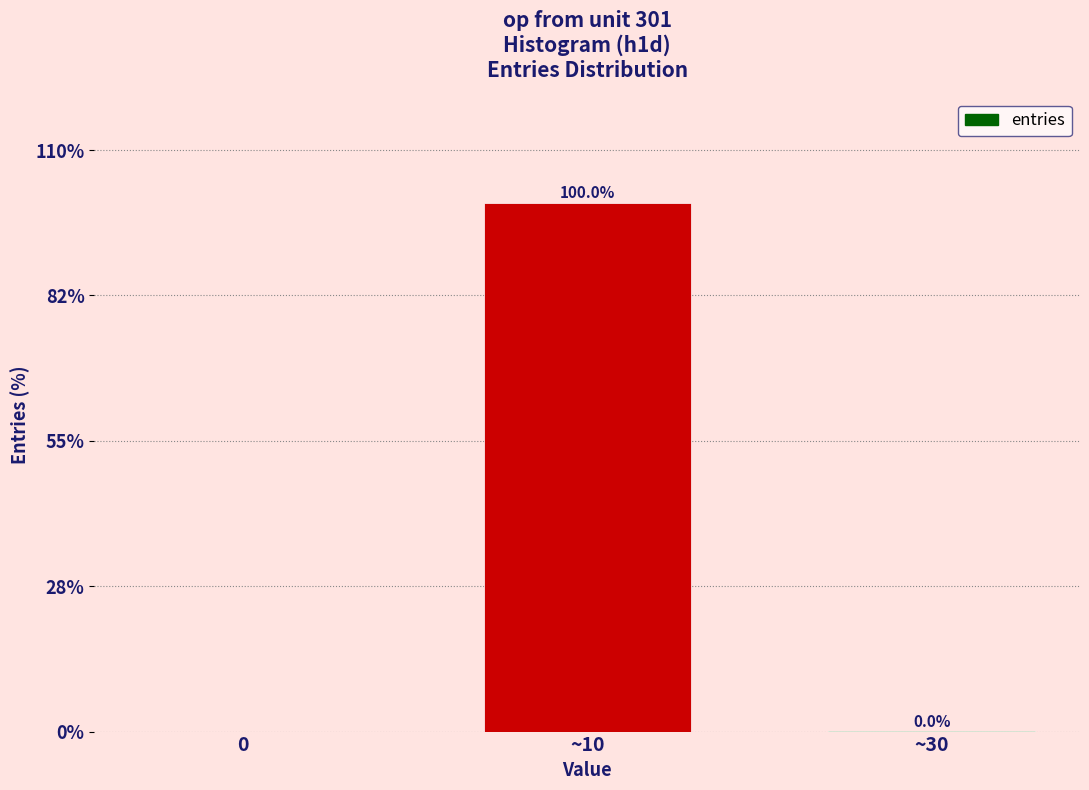

Which category has the highest value across all series?

~10